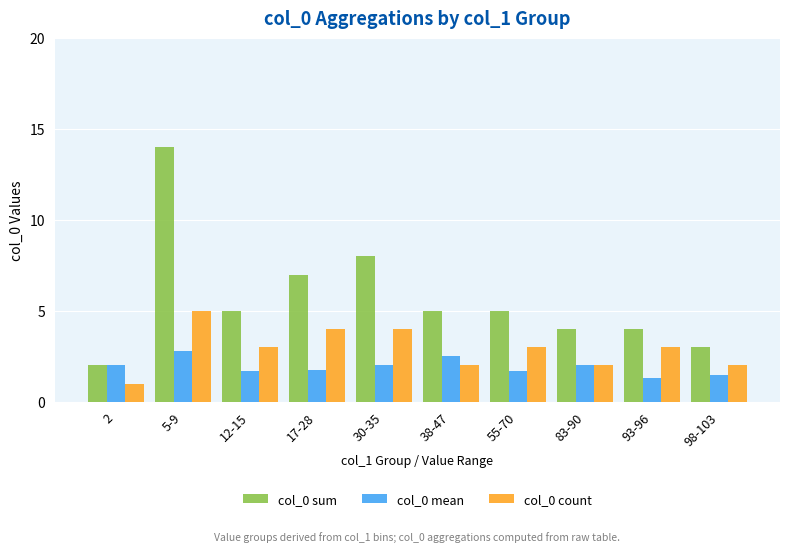

What position from the left is 83-90?

8